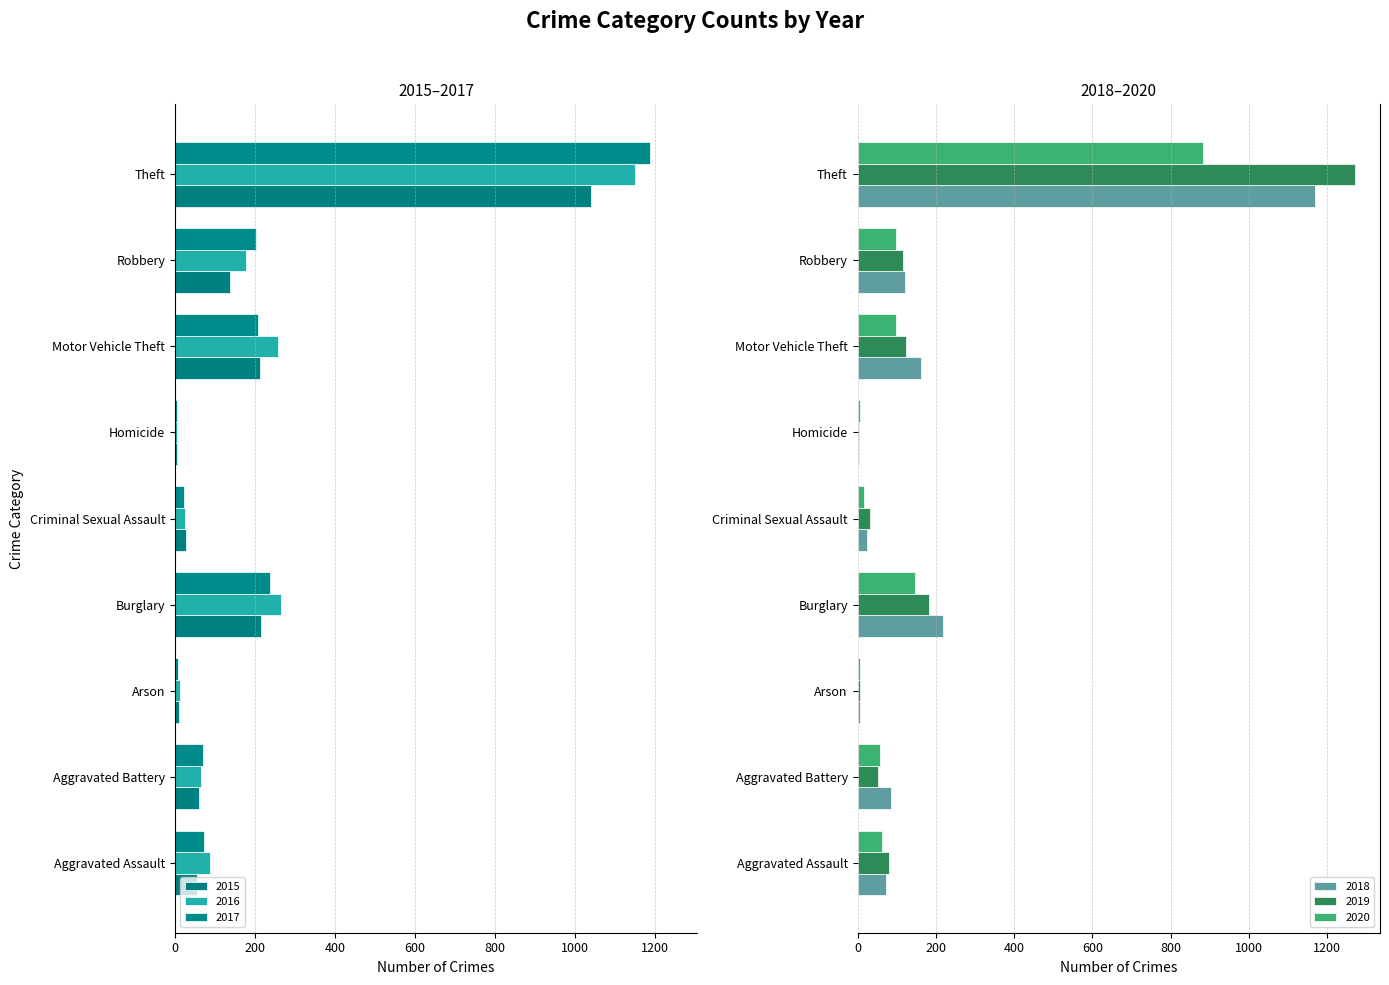

Which category has the lowest value in the 2020 series?

Homicide